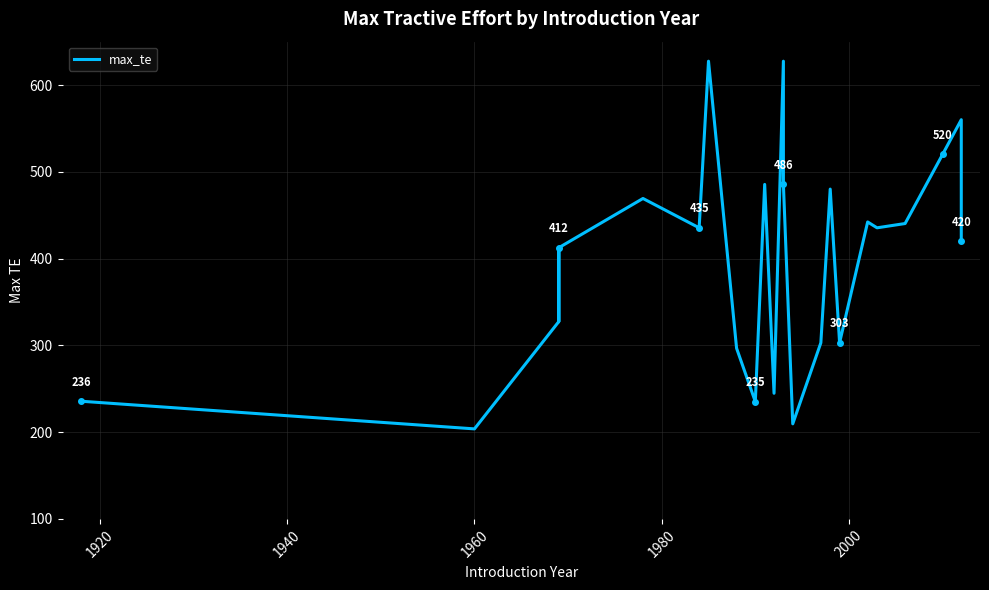

What is the minimum value shown in the chart?

203.7